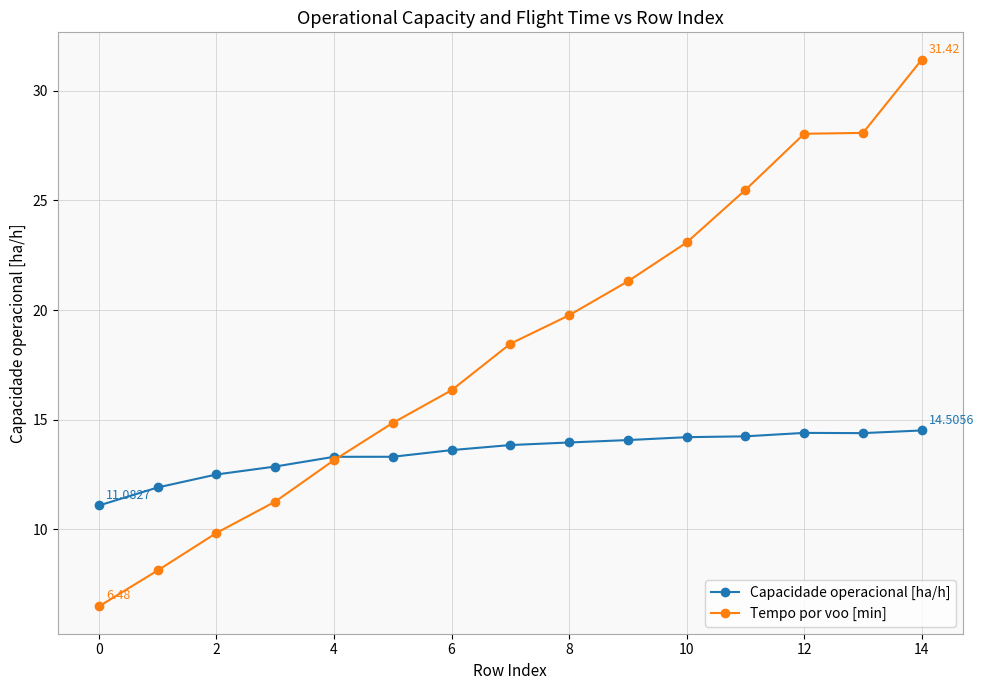

Which series has the largest range (max minus min)?

Tempo por voo [min]